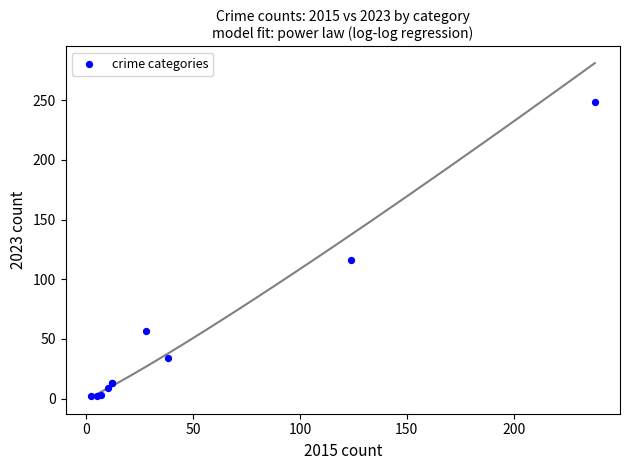

What Y value in the scatter plot is closest to 125?

116